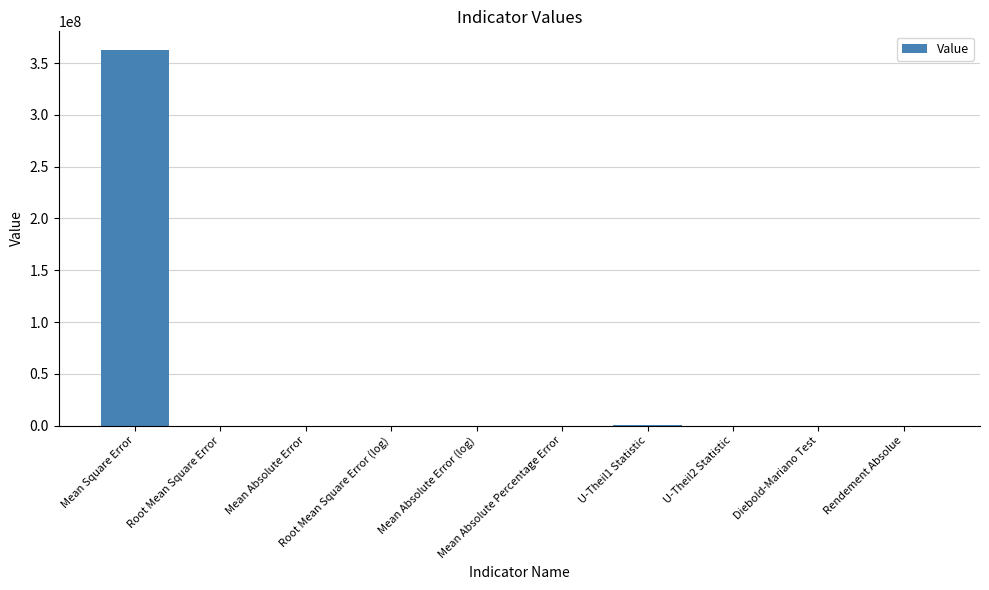

What is the average value?

36267111.0